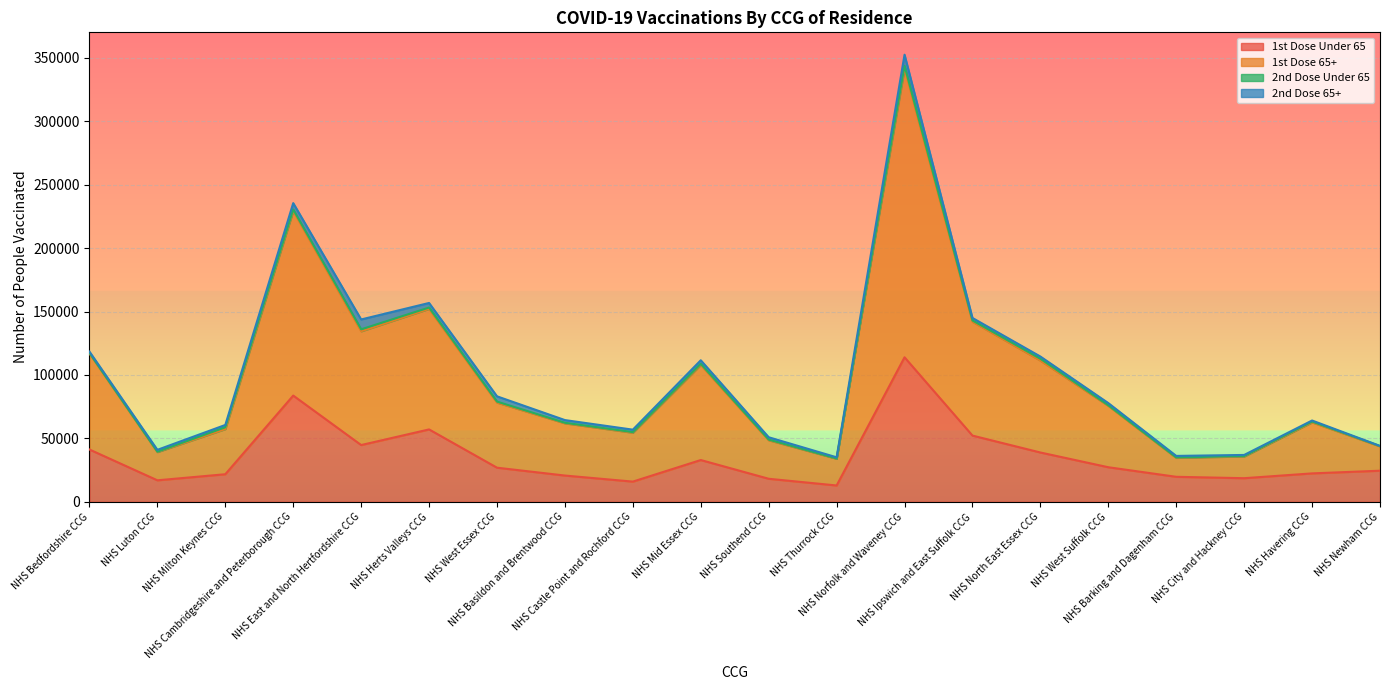

At which category does 1st Dose Under 65 reach its first local valley?

NHS Luton CCG